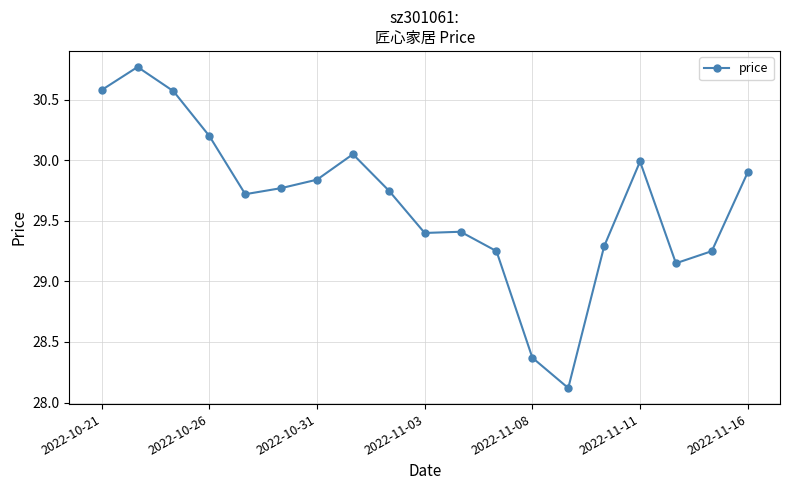

True or false: there are more than 1 points higher than both neighbors.

True